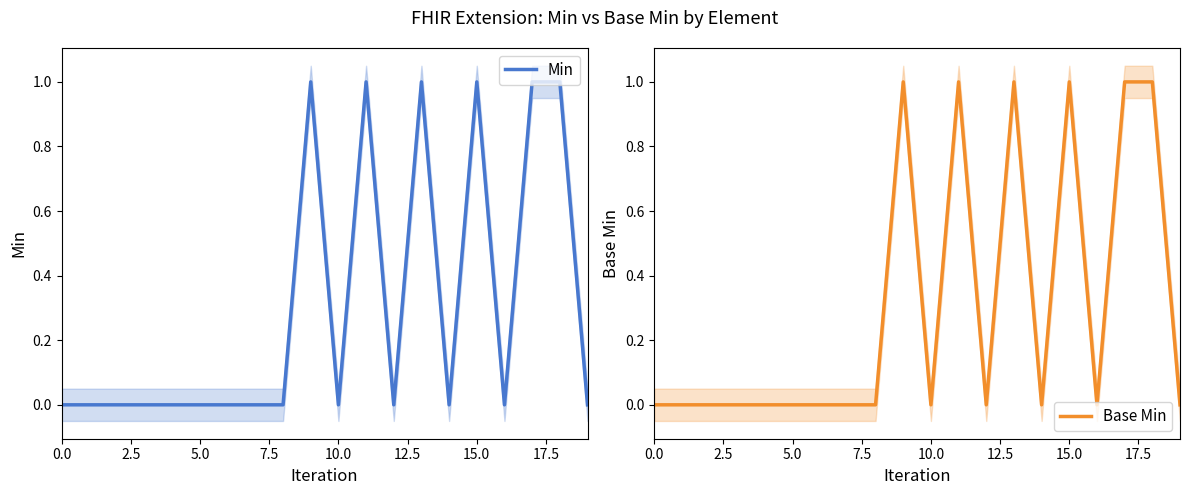

What are all the series names shown in the legend?

Min, Base Min